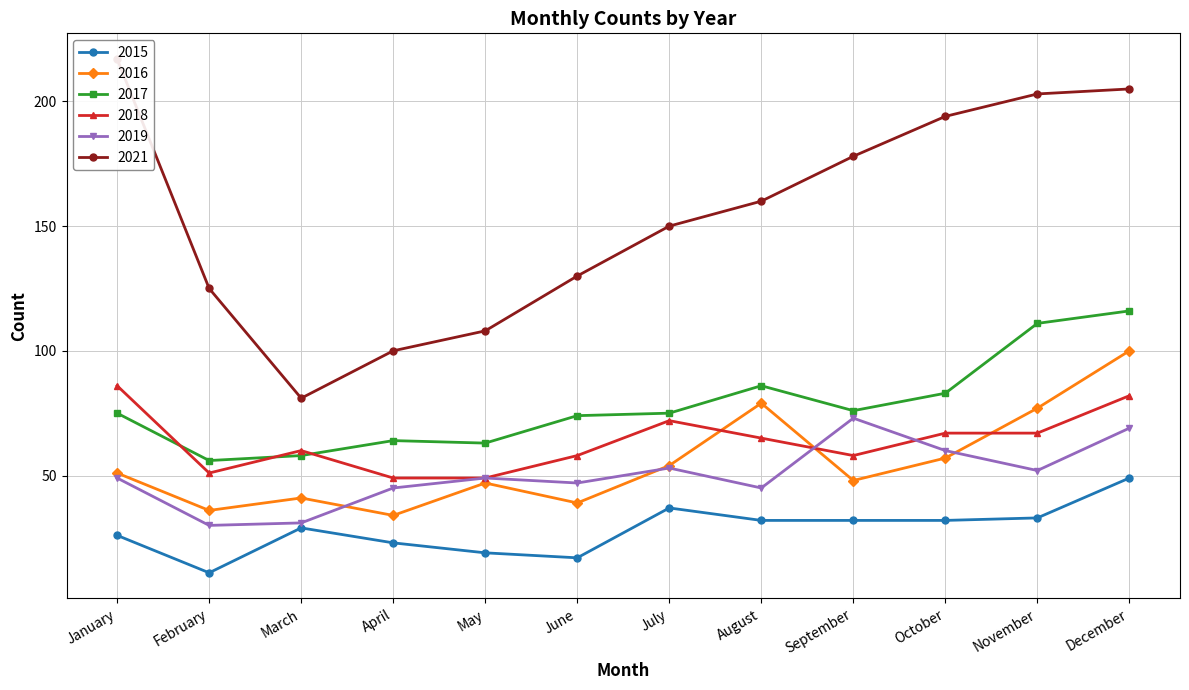

What is the maximum value shown in the chart?

217